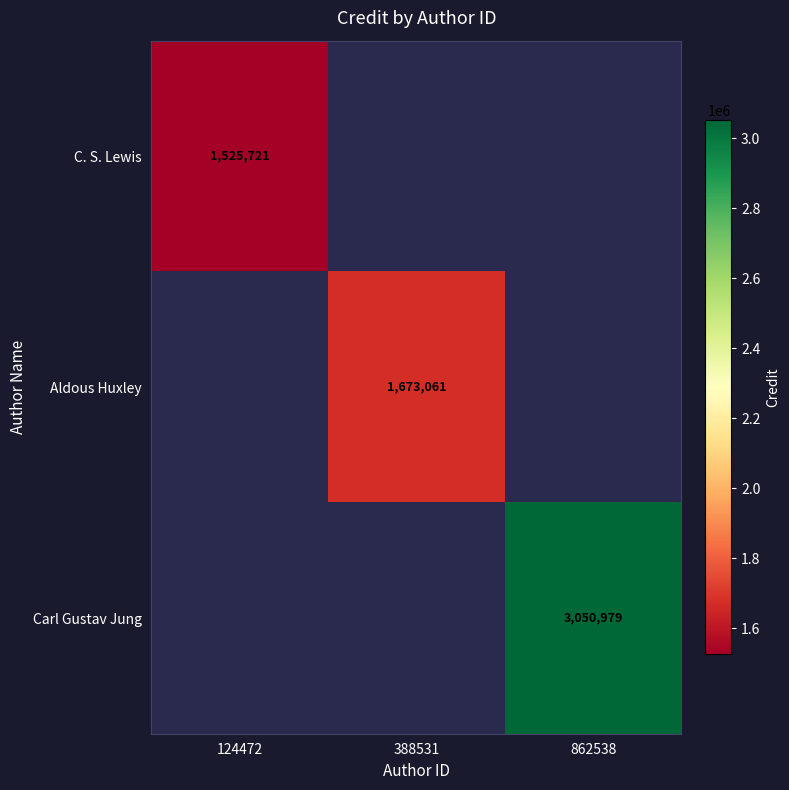

Count the number of categories in the chart.

3